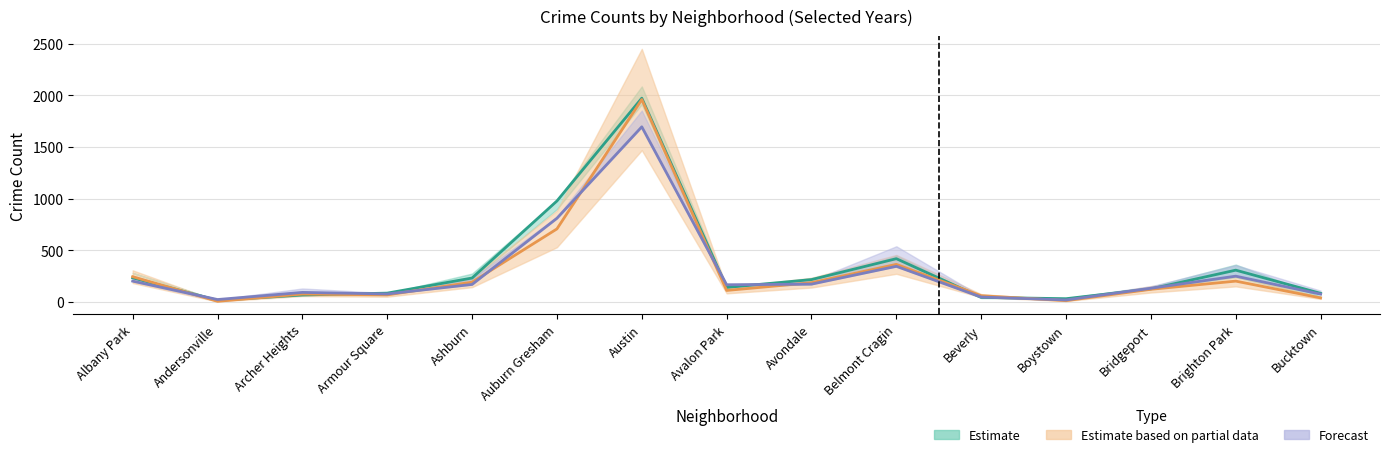

At which category does 2017 reach its first local valley?

Andersonville